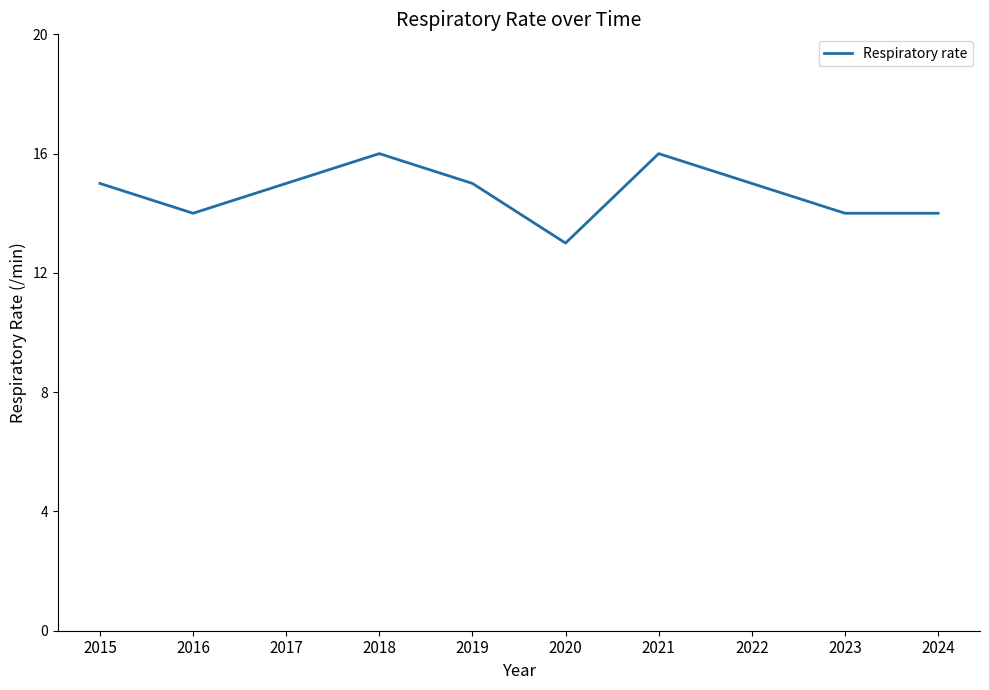

What is the average value?

15